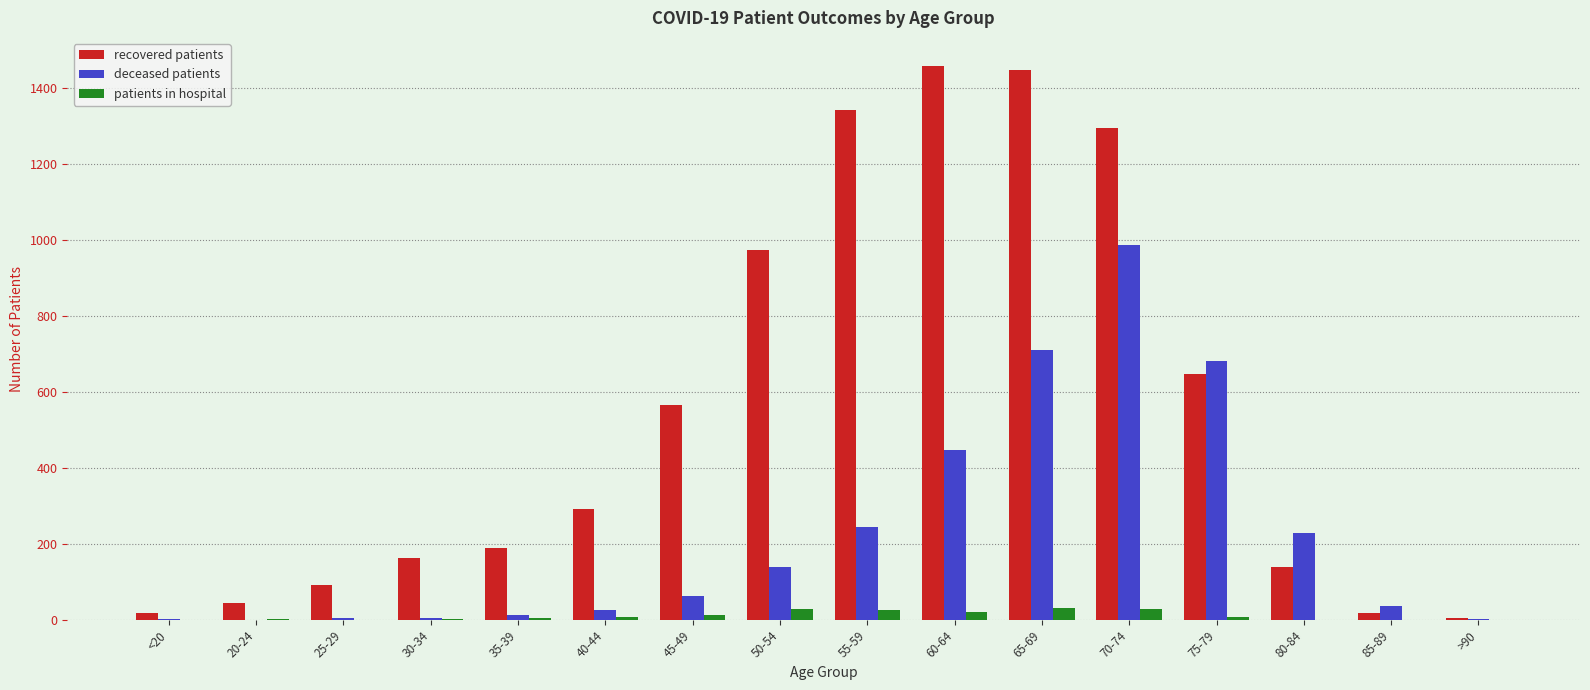

Which series changed the most between <20 and 55-59?

recovered patients